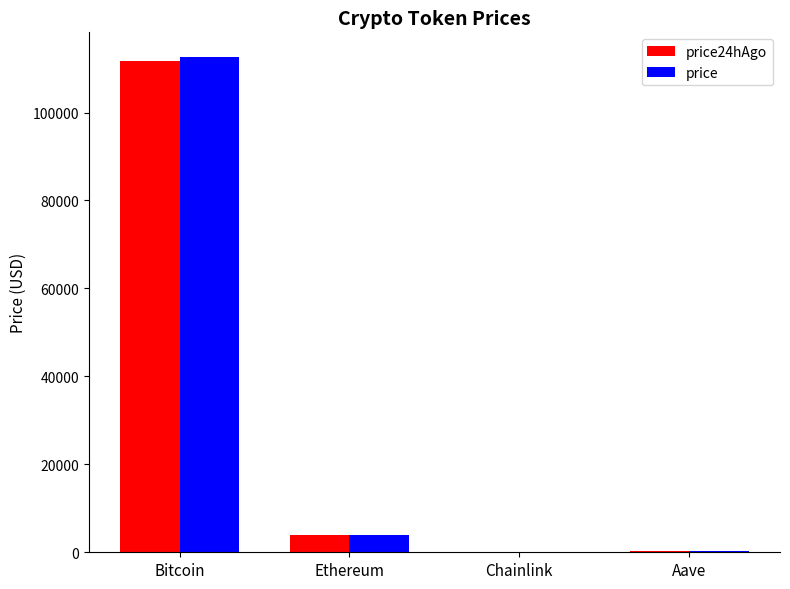

Is the value of price24hAgo at Aave greater than the value of price at Bitcoin?

No